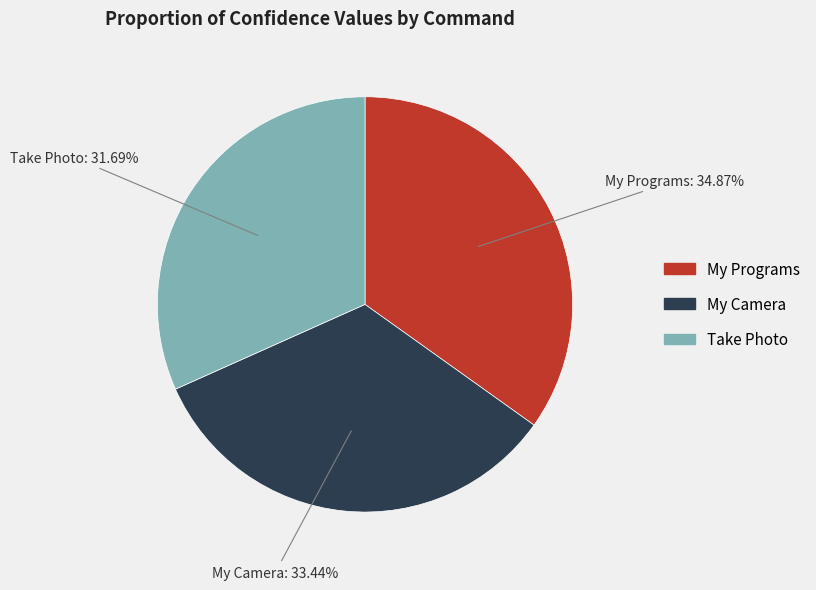

To the nearest percent, what is the difference between the Take Photo and My Camera slice percentages?

2%